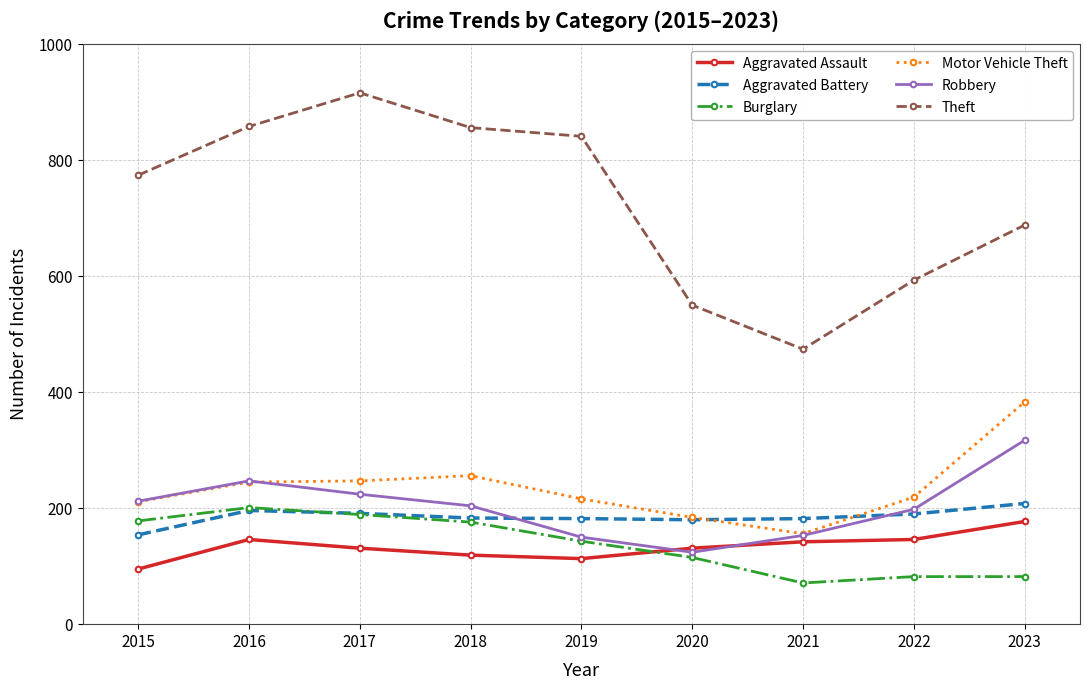

How many data points in Theft are less than 774?

4